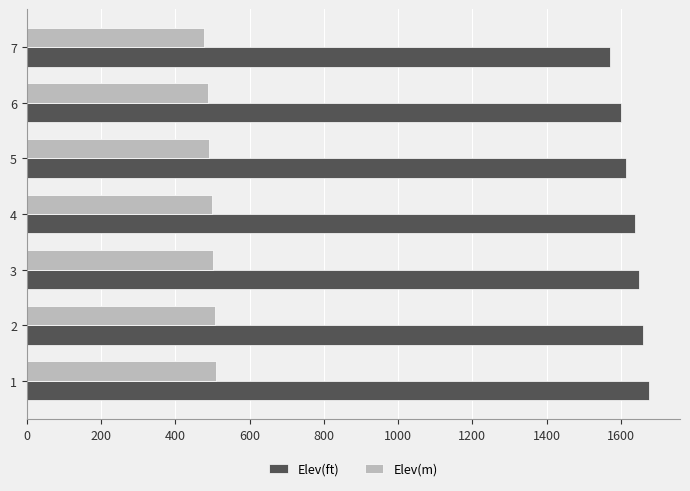

What is the spread (max minus min) of values at 6?

1112.3